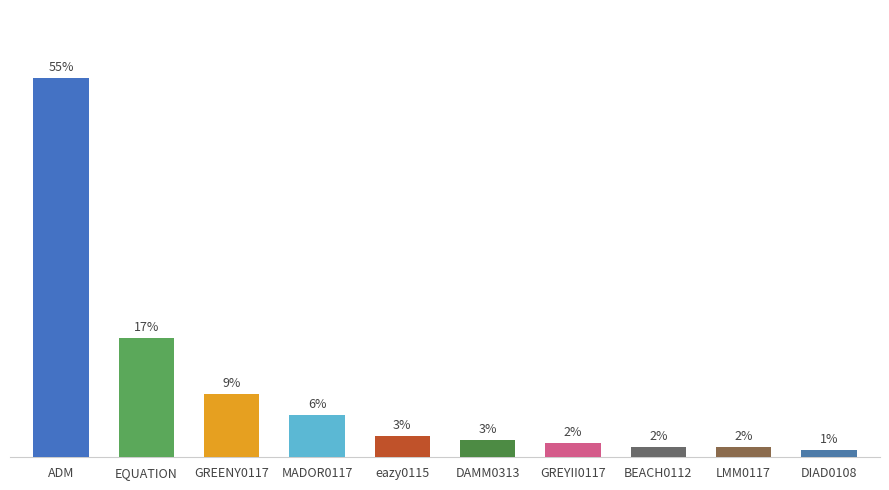

At which label is the value closest to 27?

EQUATION